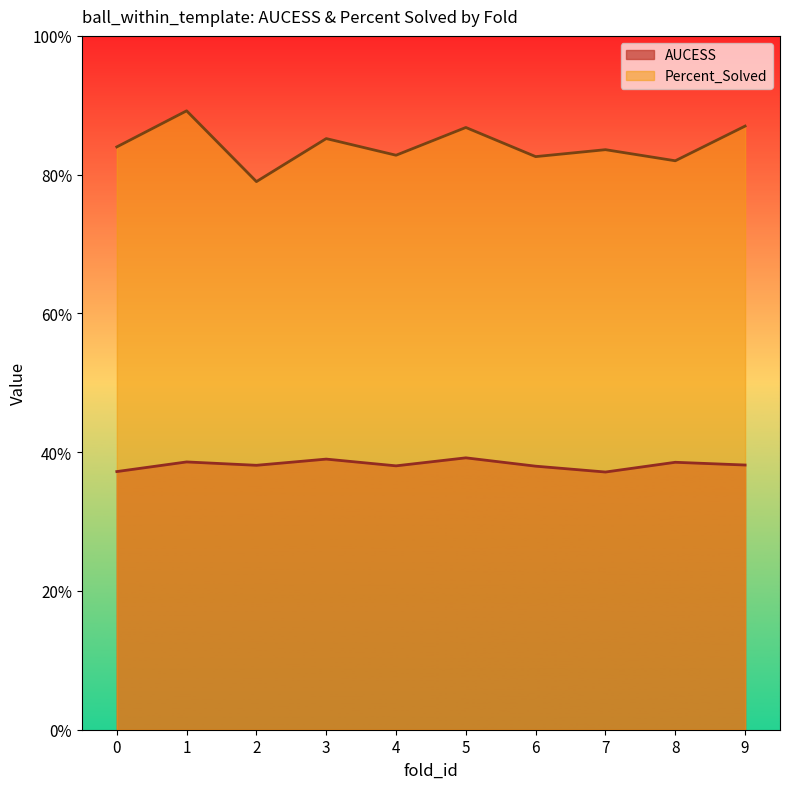

True or false: Percent_Solved and AUCESS cross at least once.

False